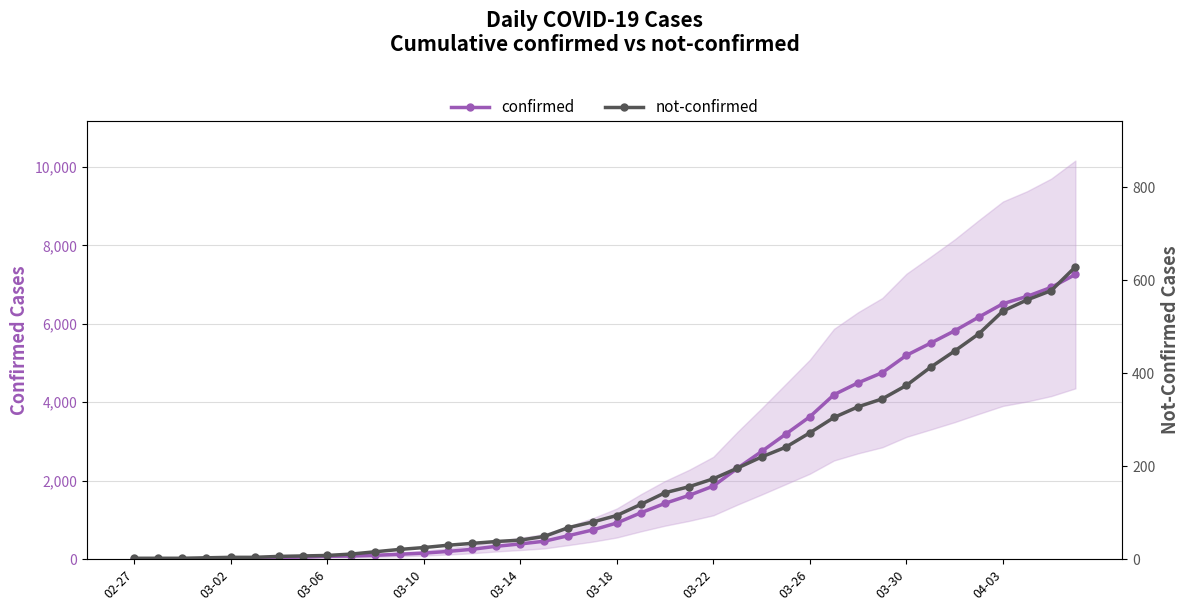

What is the sum of the confirmed values at 35 and 28?

9805